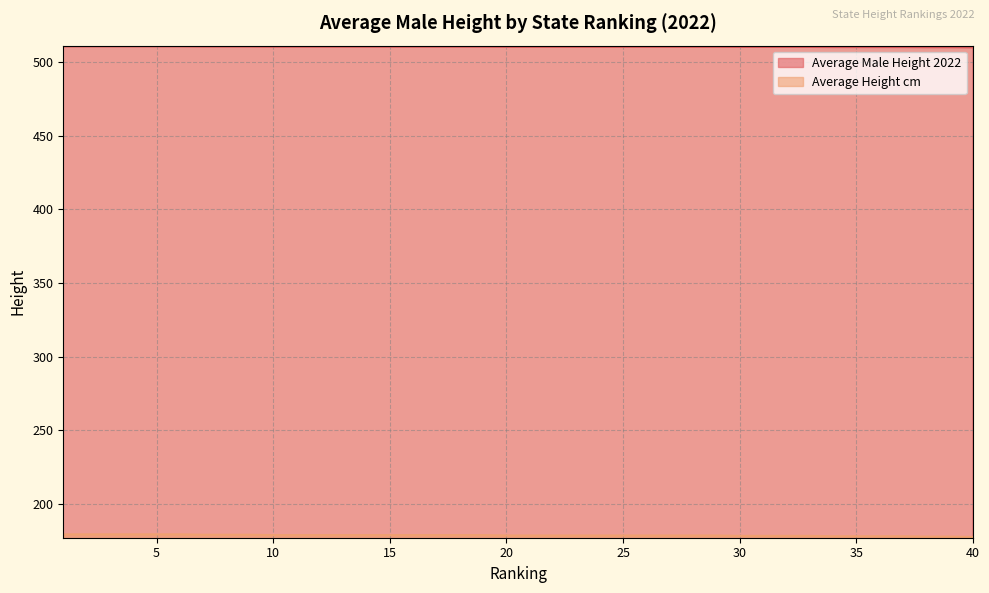

The value of Average Height cm at 12 is 321.0. True or false?

False